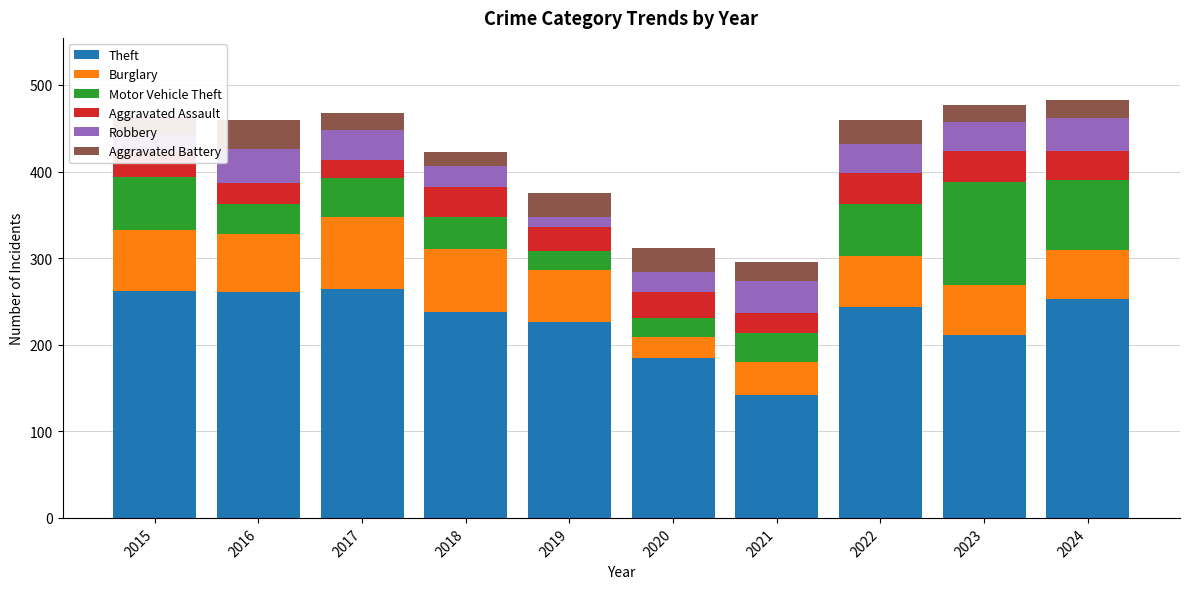

What is the sum of the Theft values at 2020 and 2021?

327